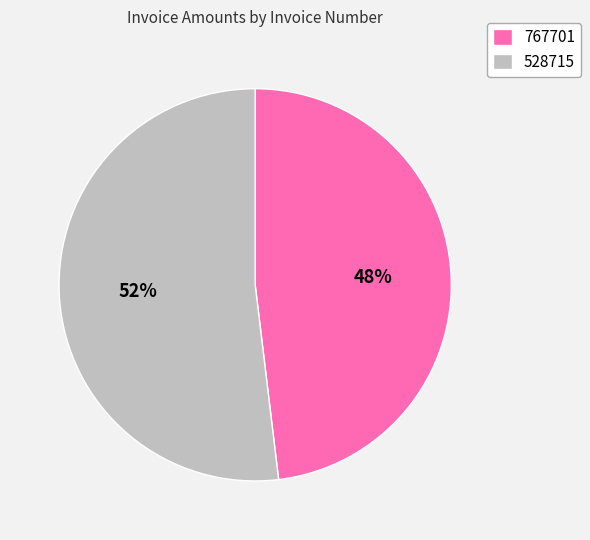

Rank the categories by value from highest to lowest.

528715, 767701